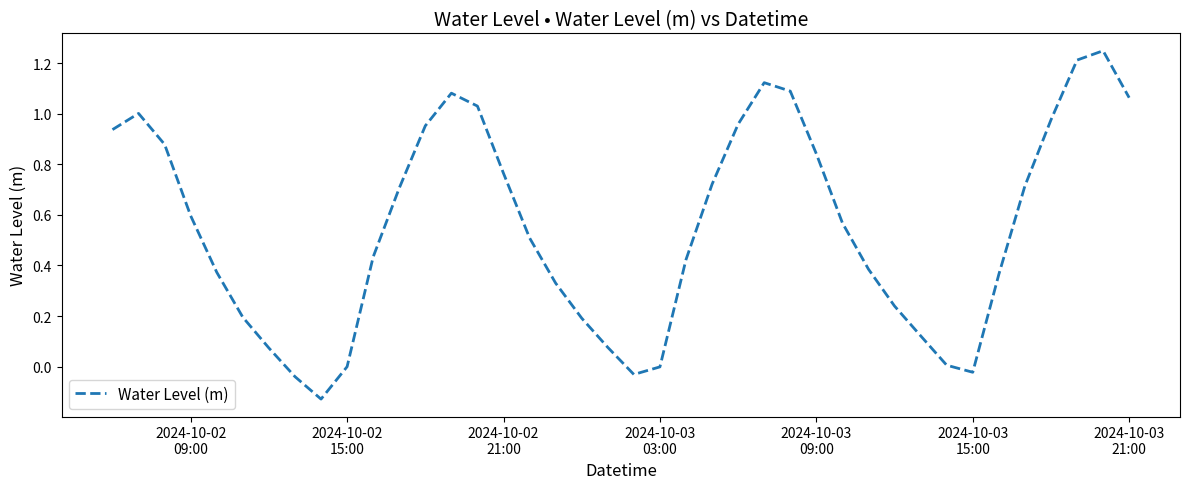

What is the difference between the maximum and minimum values?

1.4